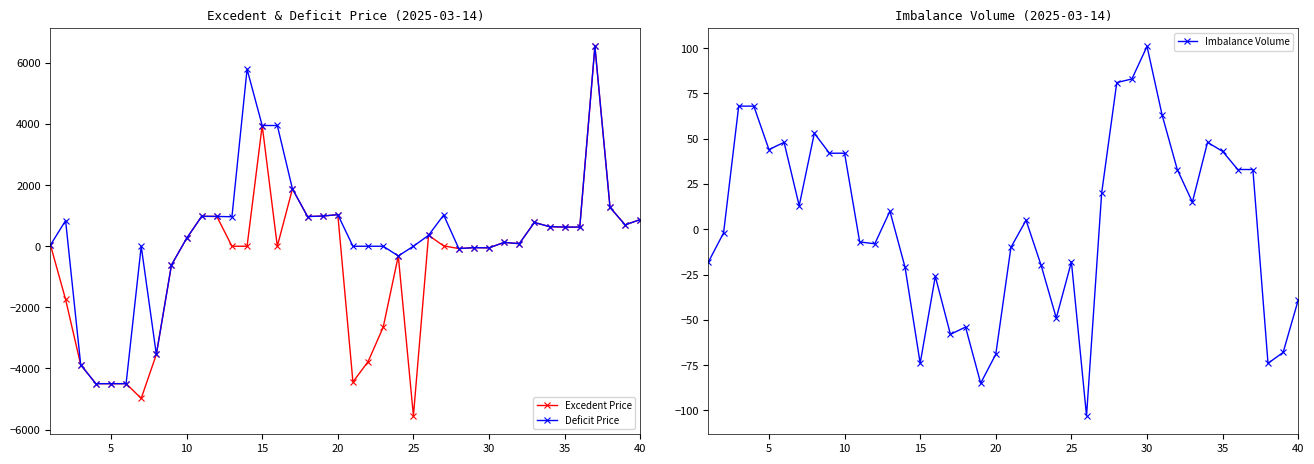

What is the value of the Excedent Price point at the 12th from the left?

975.6